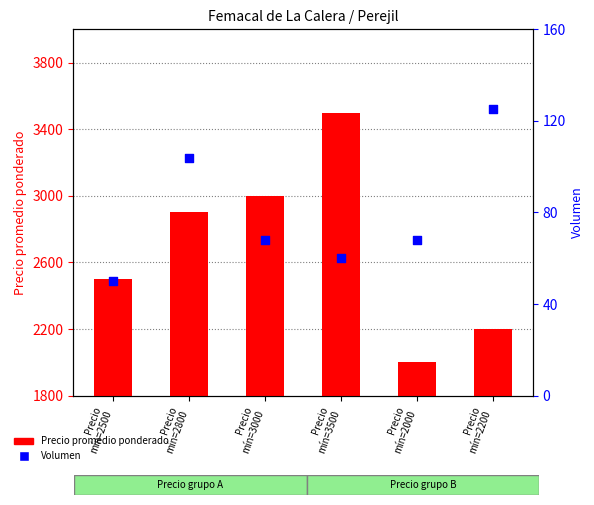

Which series has the widest spread of Y values?

Precio promedio ponderado